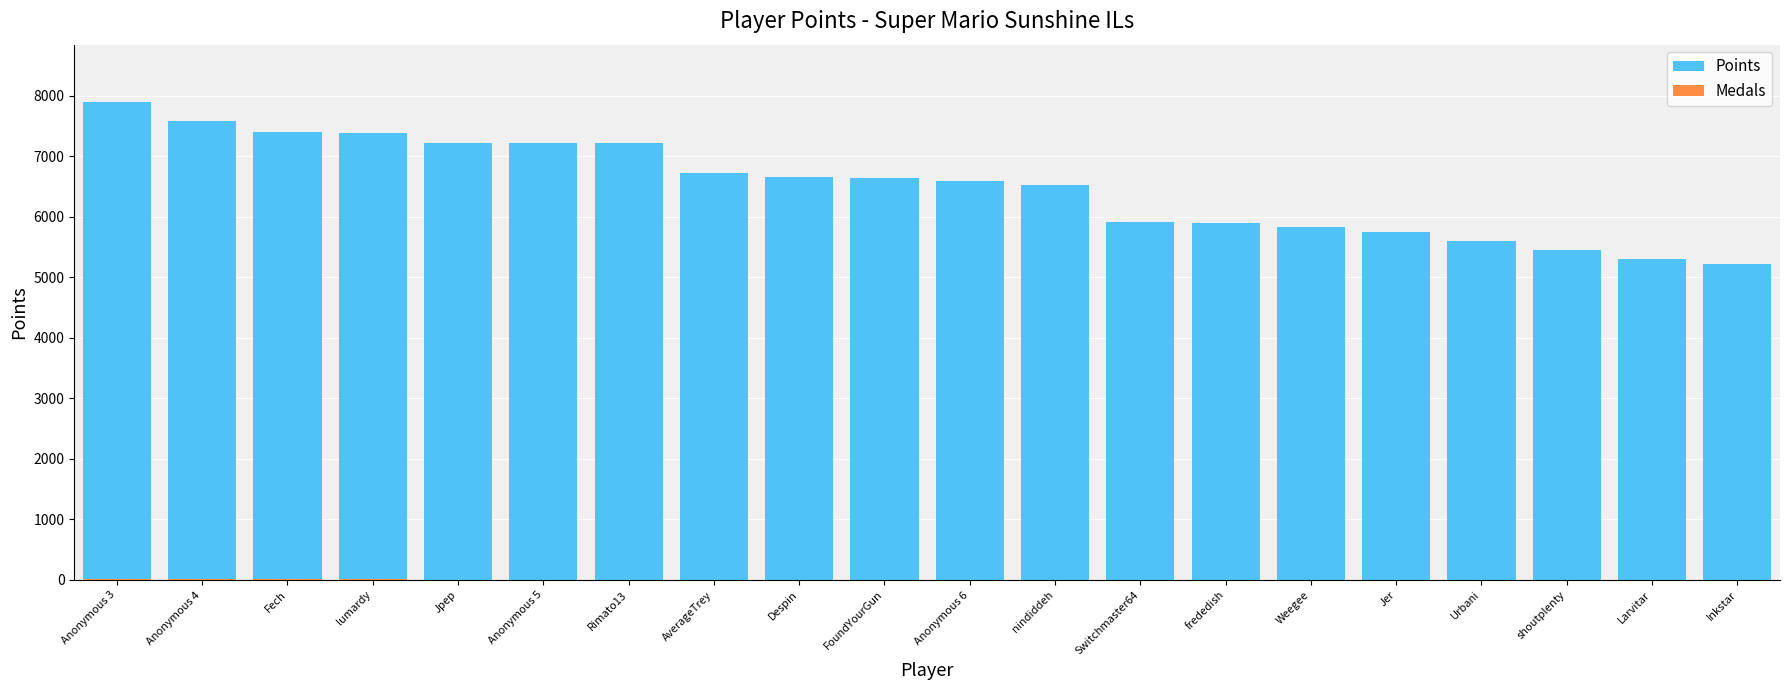

How many values in the Points series are below 6646?

10